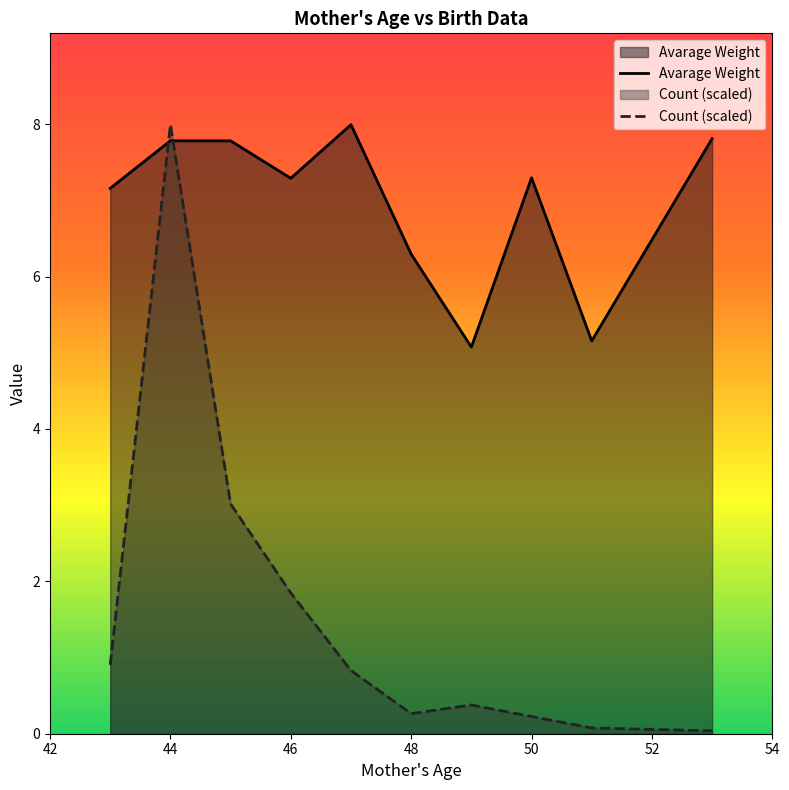

List the series in order of their overall mean, lowest first.

Count (scaled), Avarage Weight